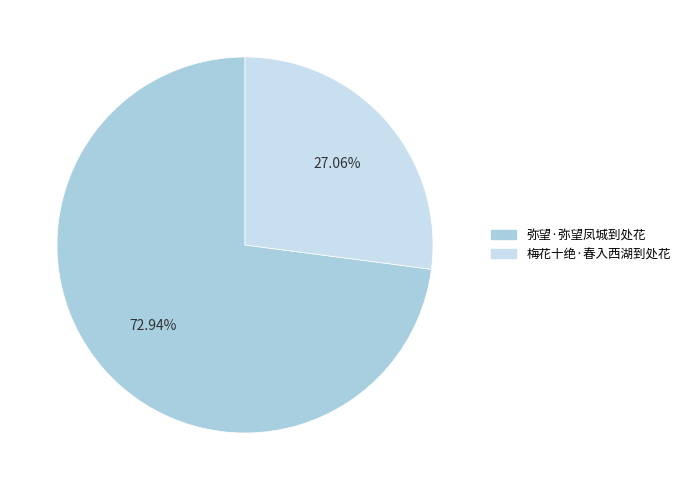

How much of the chart is everything except 梅花十绝·春入西湖到处花?

72.9%